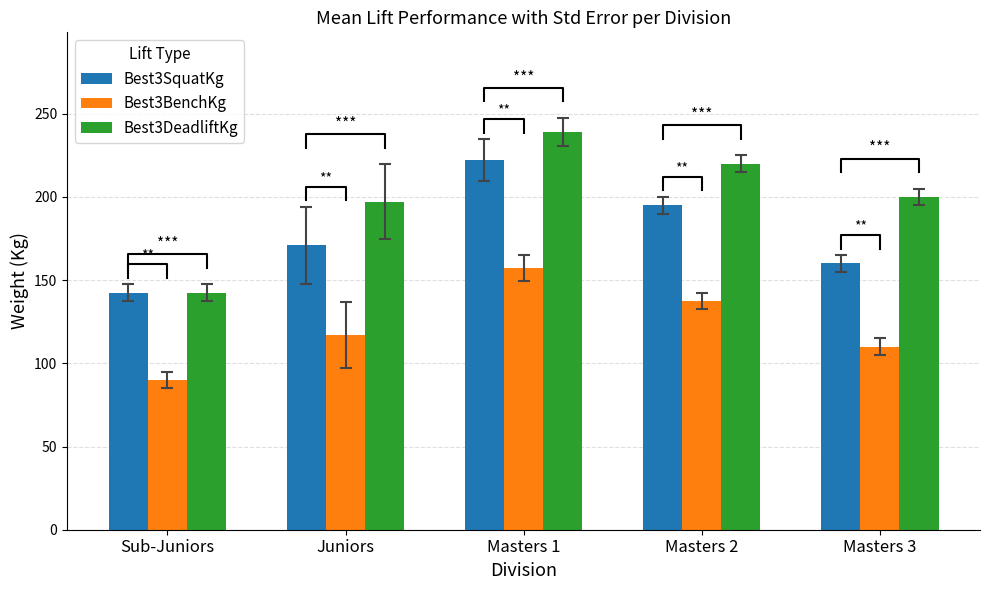

Reading right to left, transcribe all the data shown in this chart.

Best3SquatKg: 160.0	195.0	222.1	170.8	142.5
Best3BenchKg: 110.0	137.5	157.1	117.1	90.0
Best3DeadliftKg: 200.0	220.0	238.9	197.1	142.5